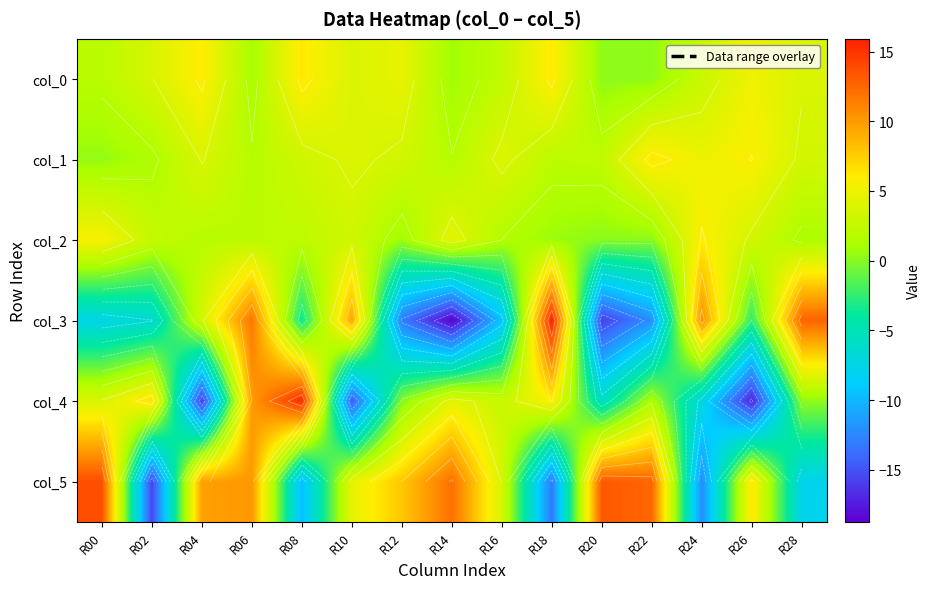

At which category is the sum across all series the highest?

R06